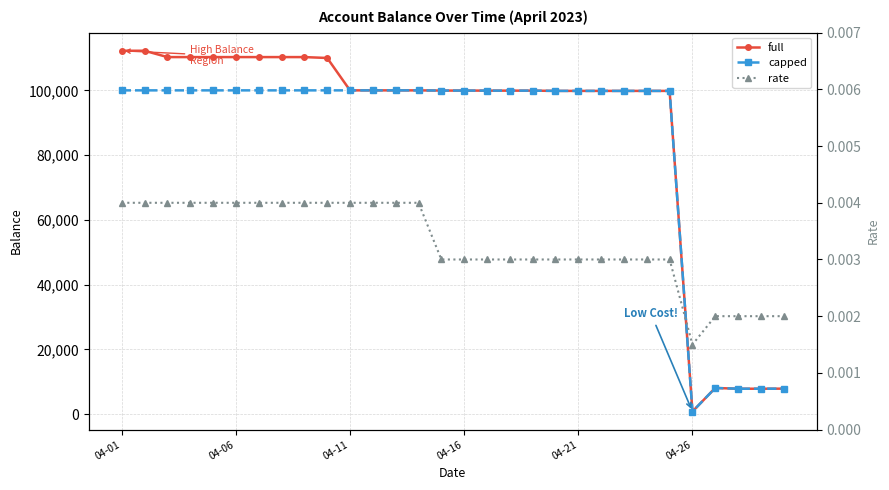

What is the average value of the capped series?

84372.1